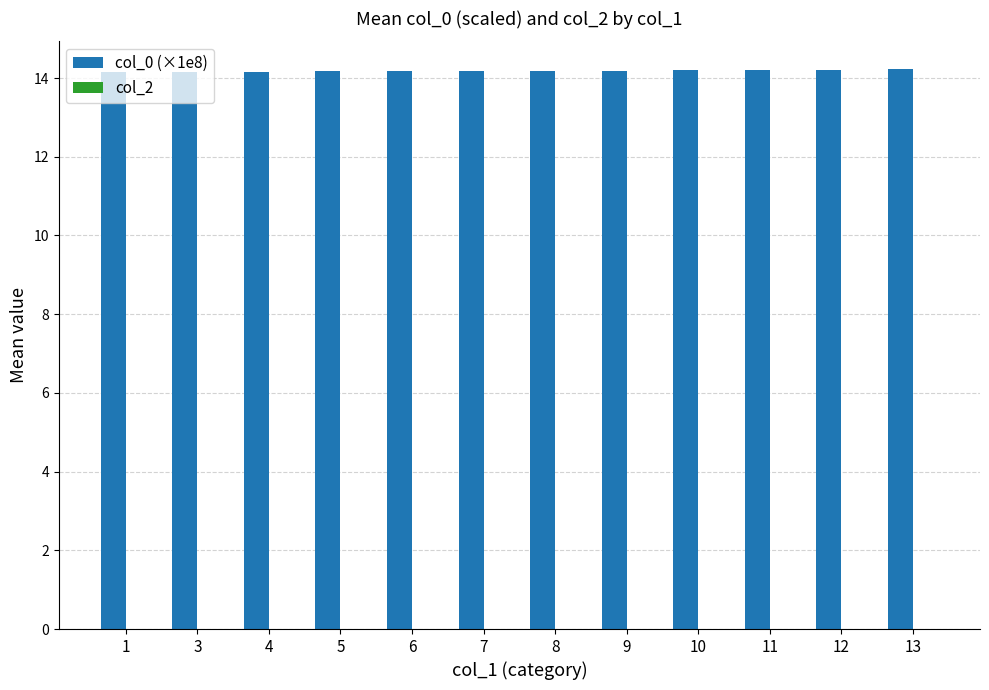

True or false: the data shows 5.6 at 9.

False